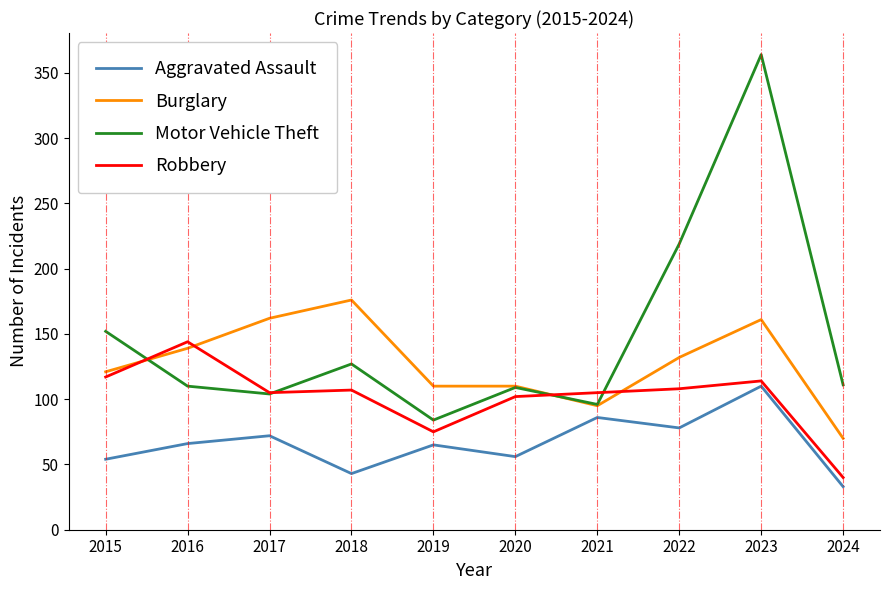

What is the highest value of the Robbery series?

144